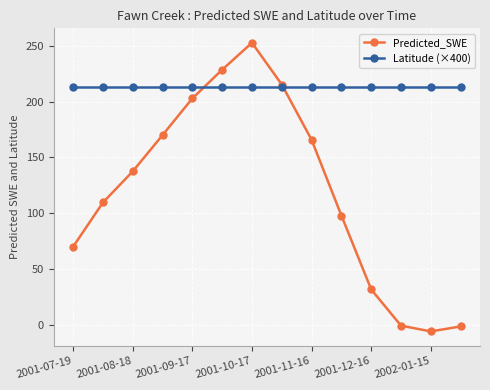

What is the highest value of the Latitude (×400) series?

213.2